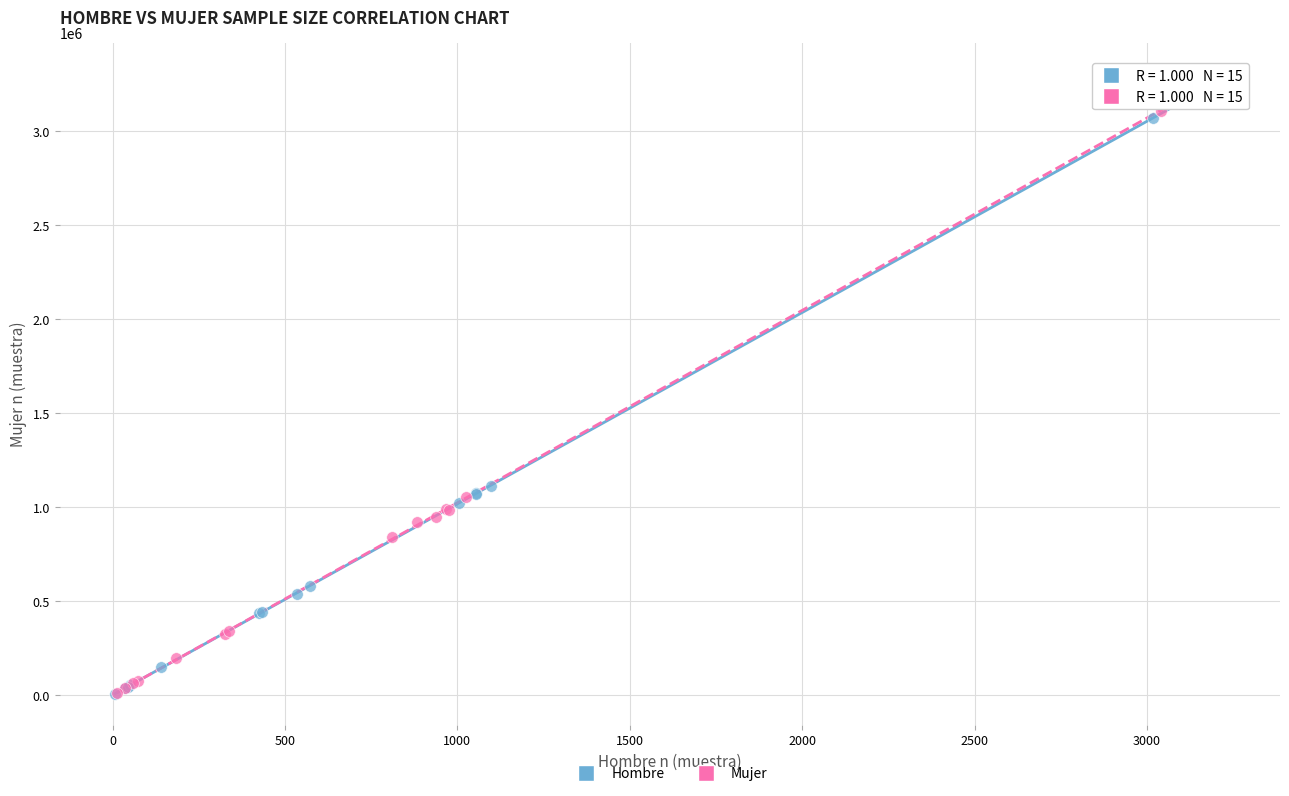

Which series has the largest Y range (max minus min)?

Mujer